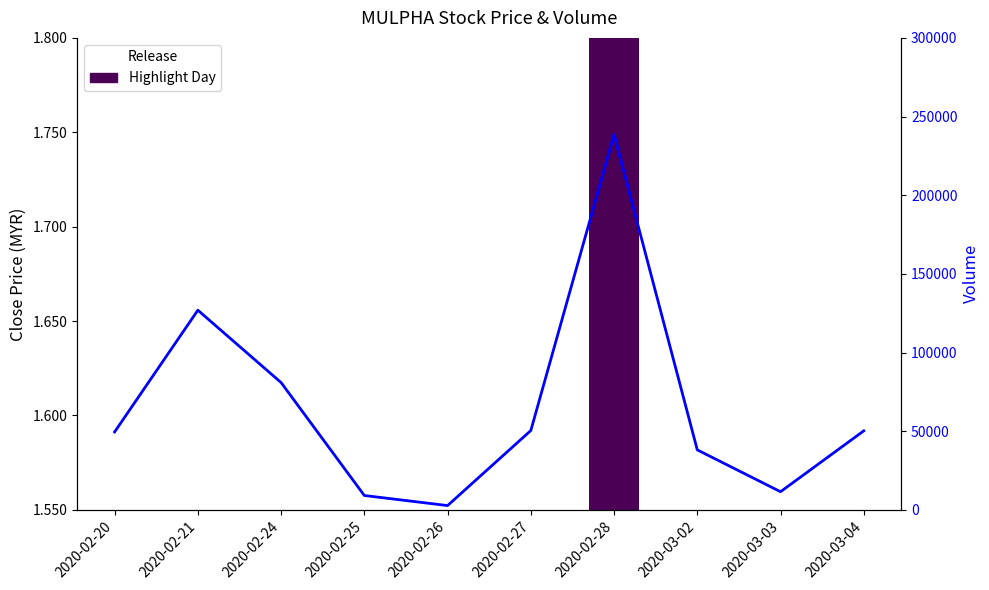

At which label is close closest to 1?

2020-03-04